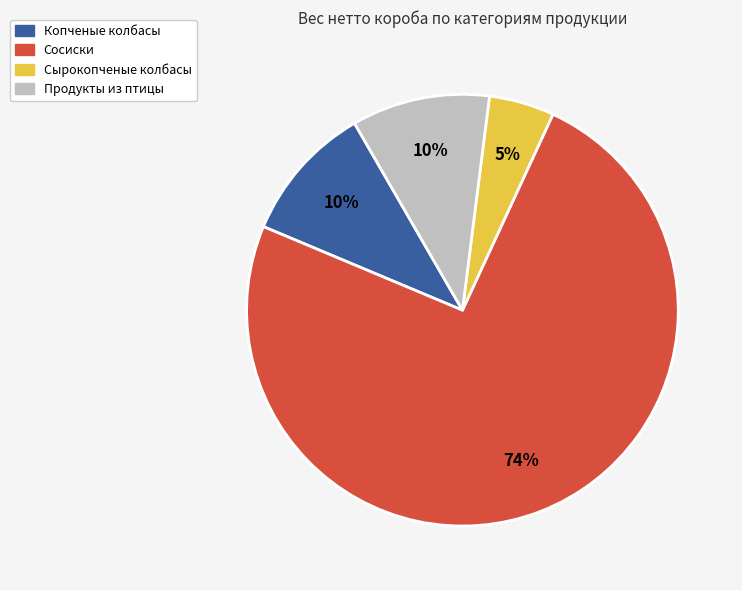

Count the number of slices in the pie.

4